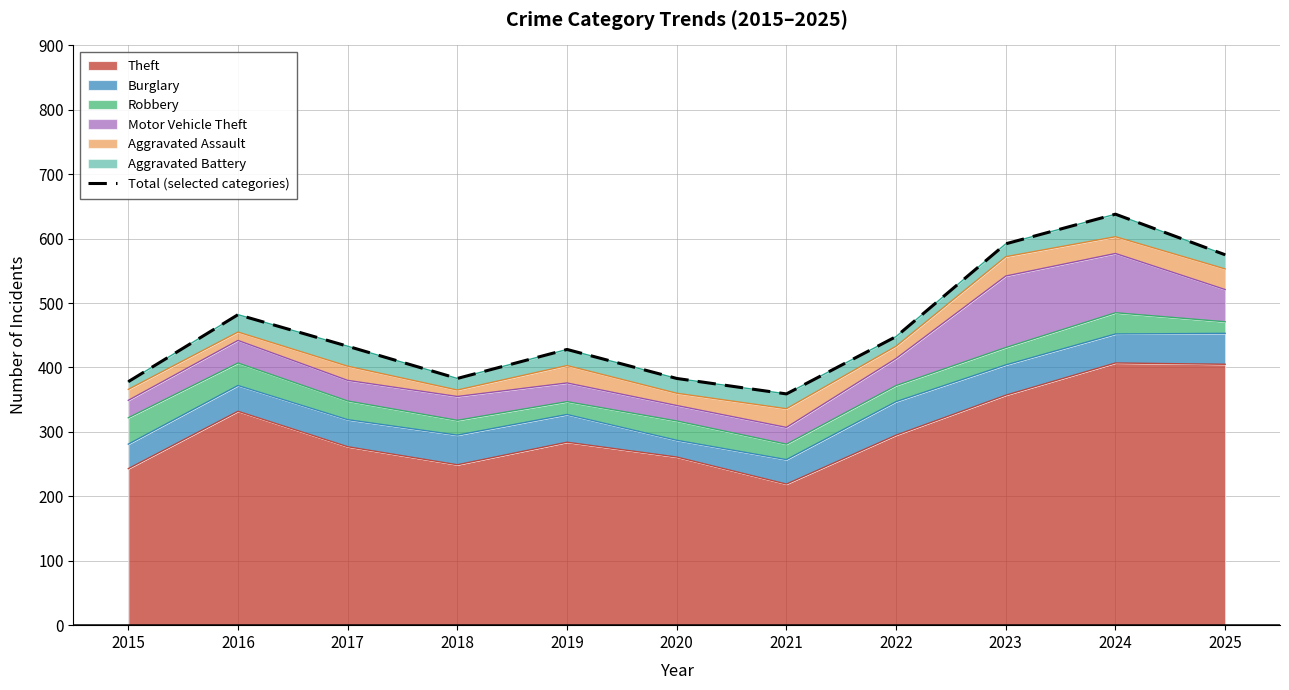

At which category does the data reach its first local valley?

2018